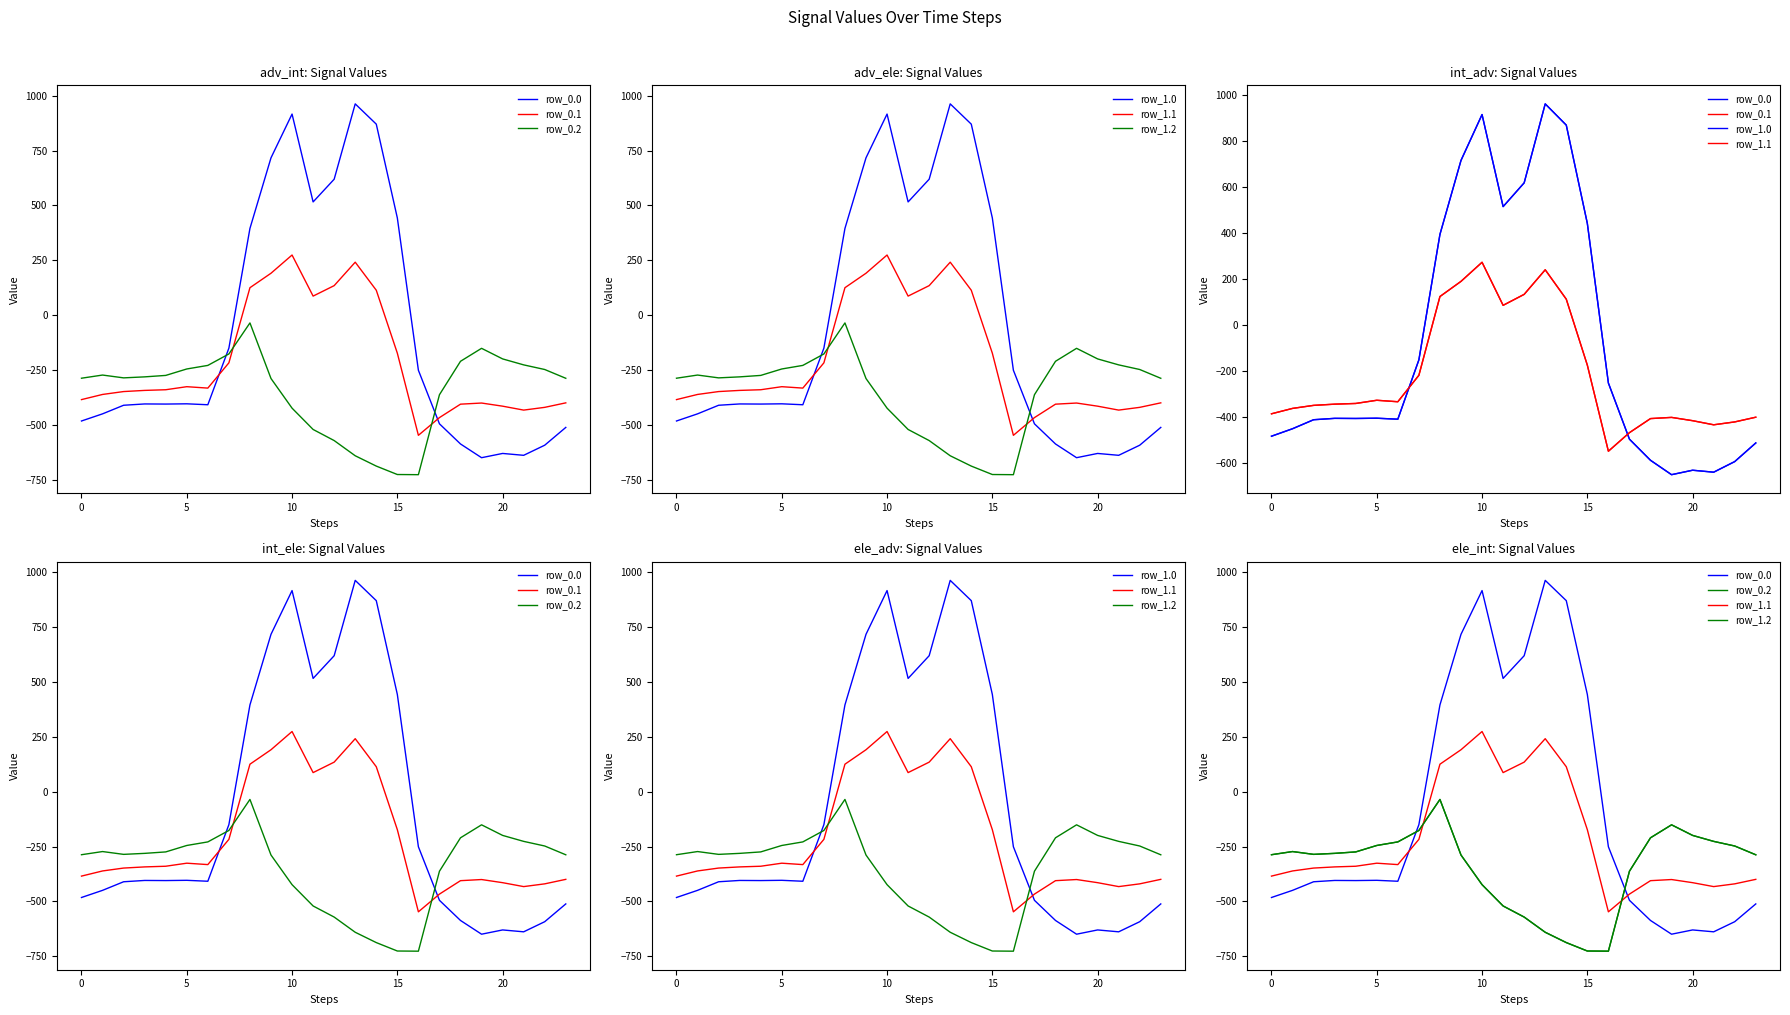

Which series ends up on top after the final intersection of row_0.2 and row_1.0?

row_0.2